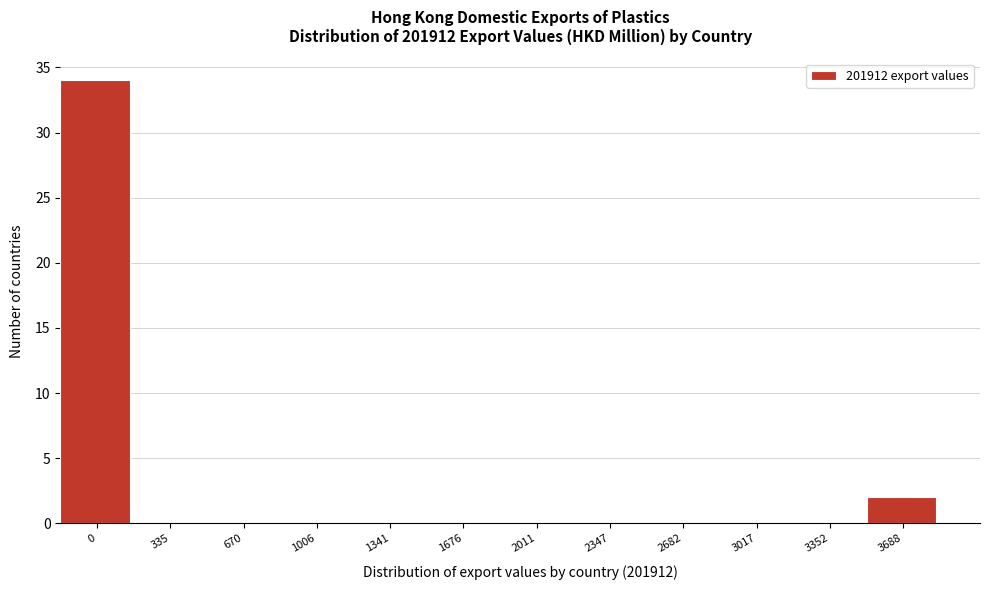

Reading left to right, extract all data points from this chart.

0=34	335=0	670=0	1006=0	1341=0	1676=0	2011=0	2347=0	2682=0	3017=0	3352=0	3688=2